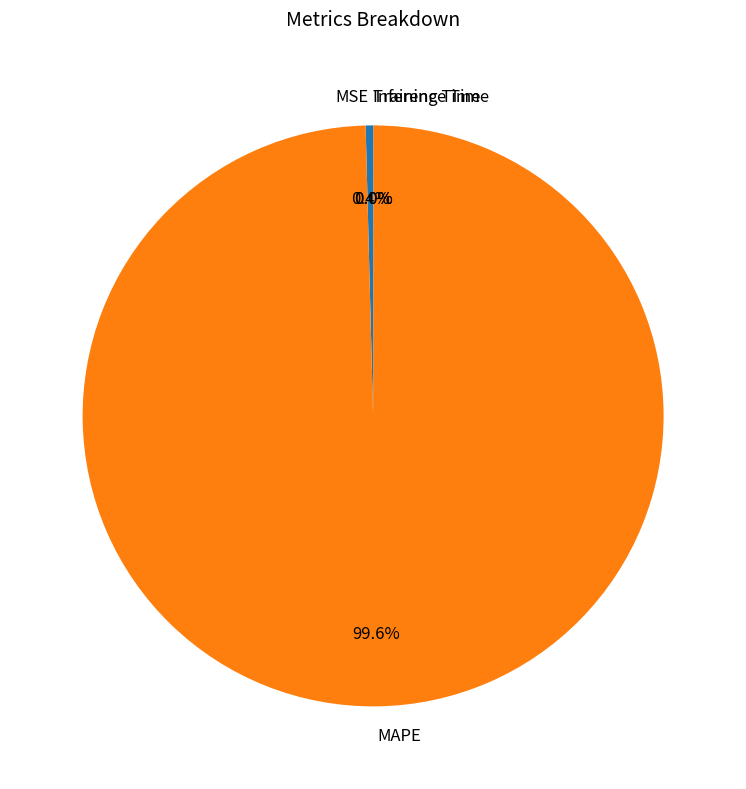

Which category has the biggest portion of the pie?

MAPE